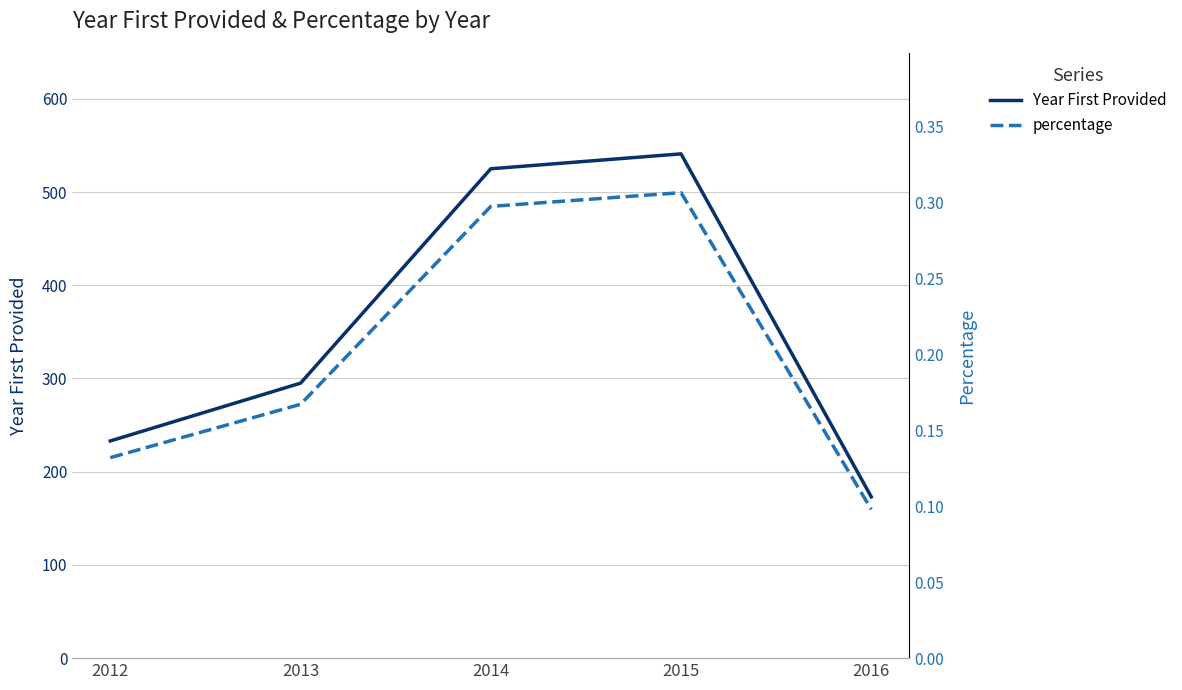

What is the maximum value shown in the chart?

541.0